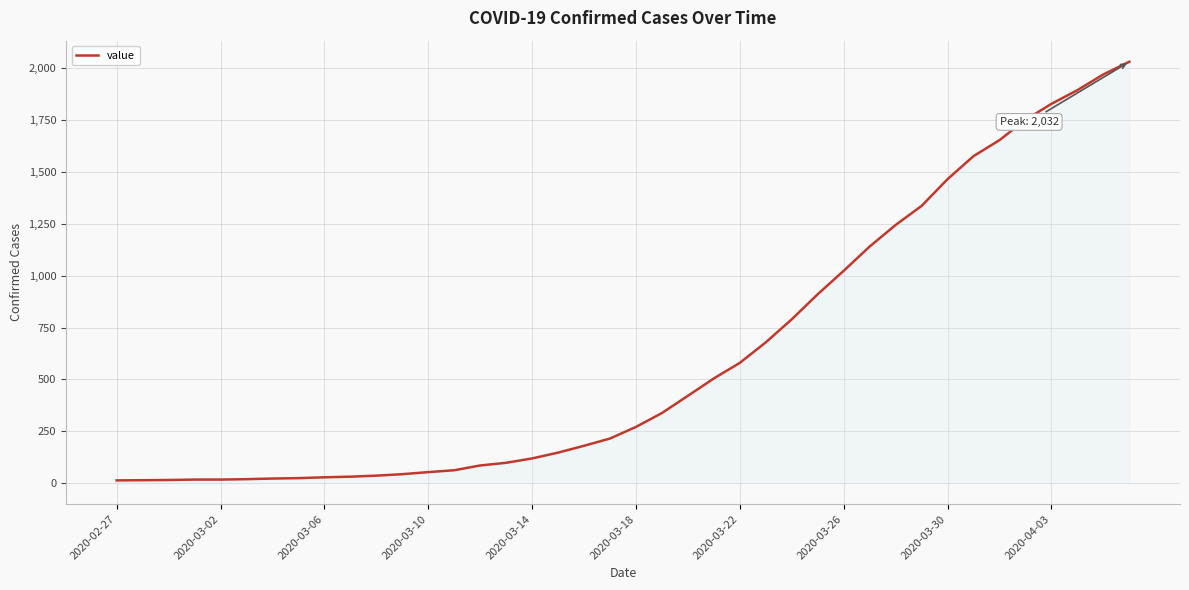

What is the difference between the maximum and minimum values?

2019